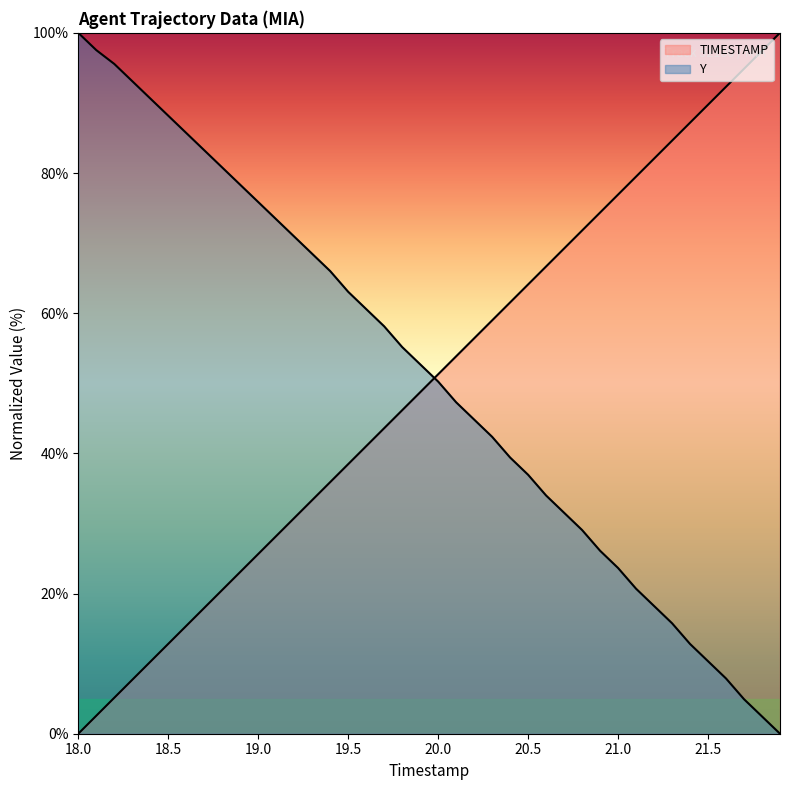

What is the greatest value displayed?

100.0